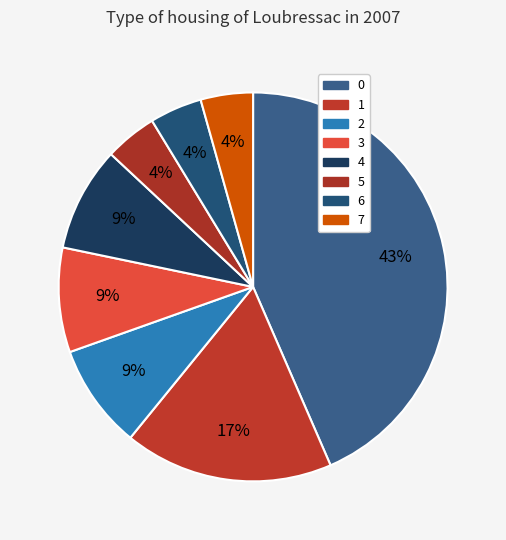

How many slices are in this pie chart?

8